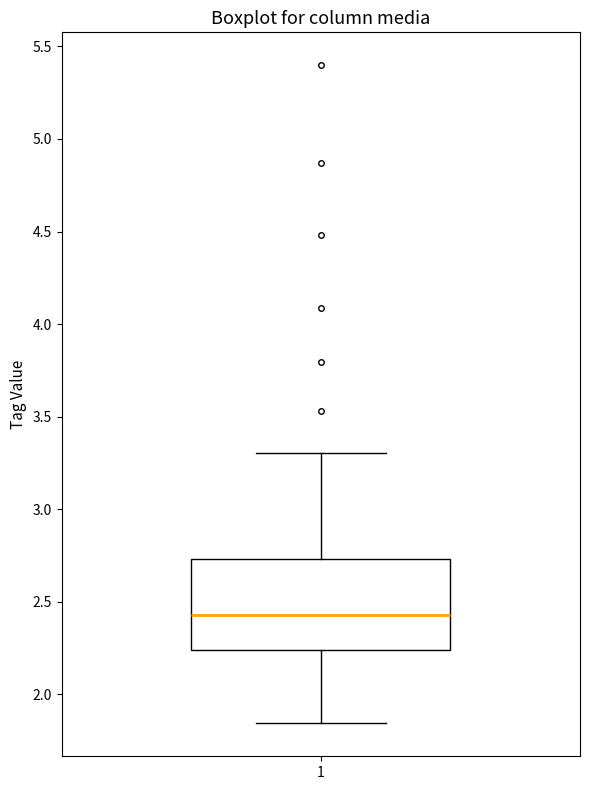

Where does the upper whisker of the box at x = 1 end on the y-axis? The values are not printed on the chart, so give them approximately, as read against the axis.

3.30